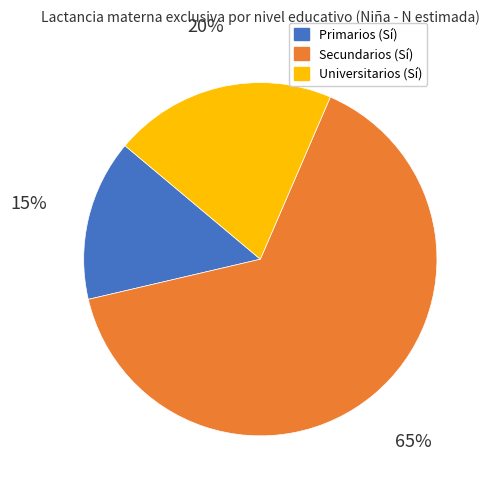

True or false: Secundarios (Sí) accounts for 76% of the total.

False